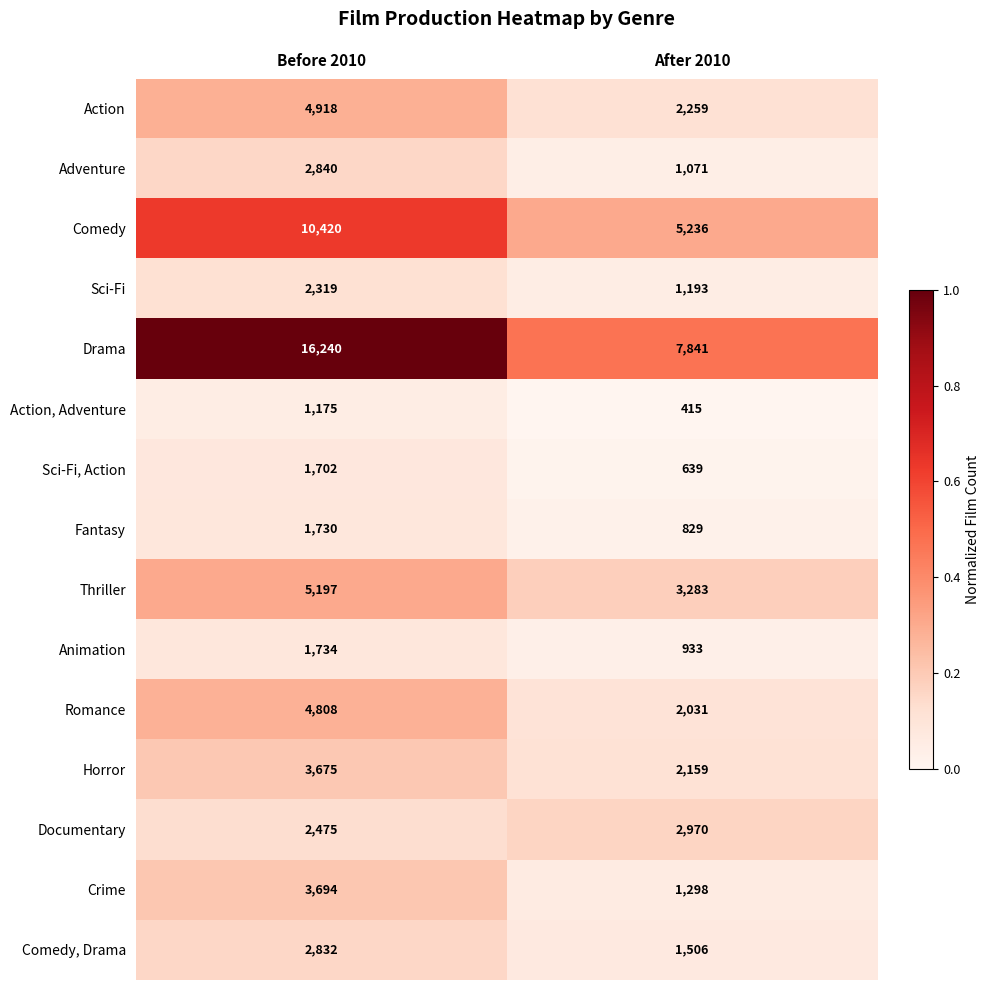

What is the approximate value of Horror at After 2010?

2159